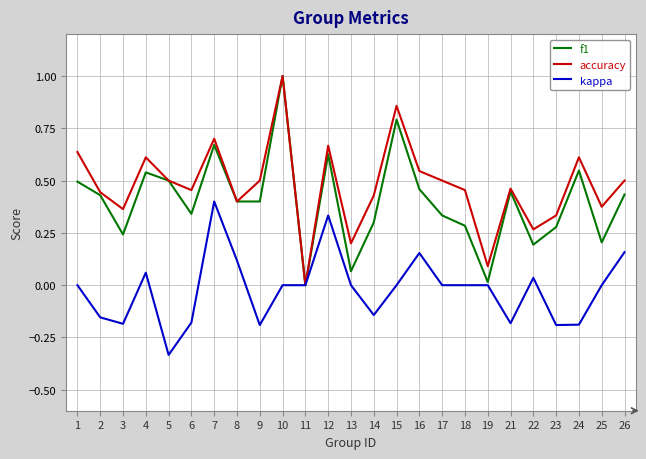

List the series in order of their overall mean, lowest first.

kappa, f1, accuracy